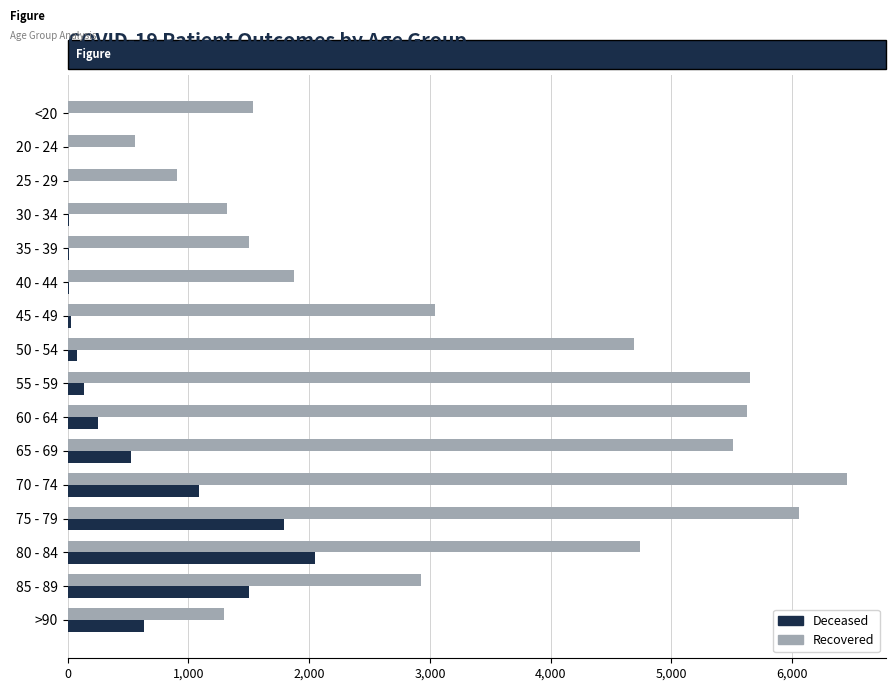

What is the greatest value displayed?

6454